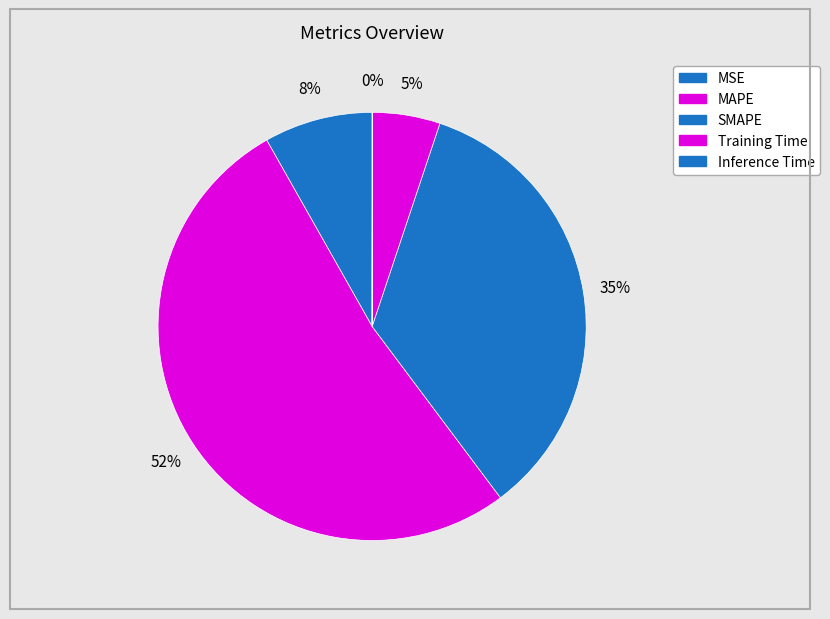

To the nearest percent, what is the combined percentage of MSE and Inference Time?

8%